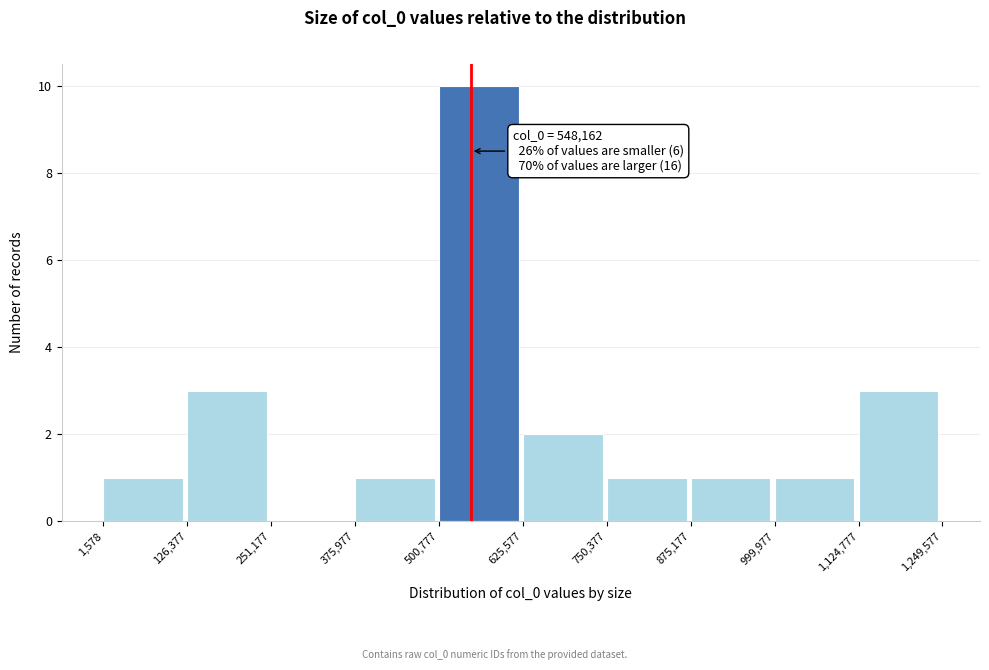

Which range on the x-axis has the tallest bar?

500,777 to 625,577